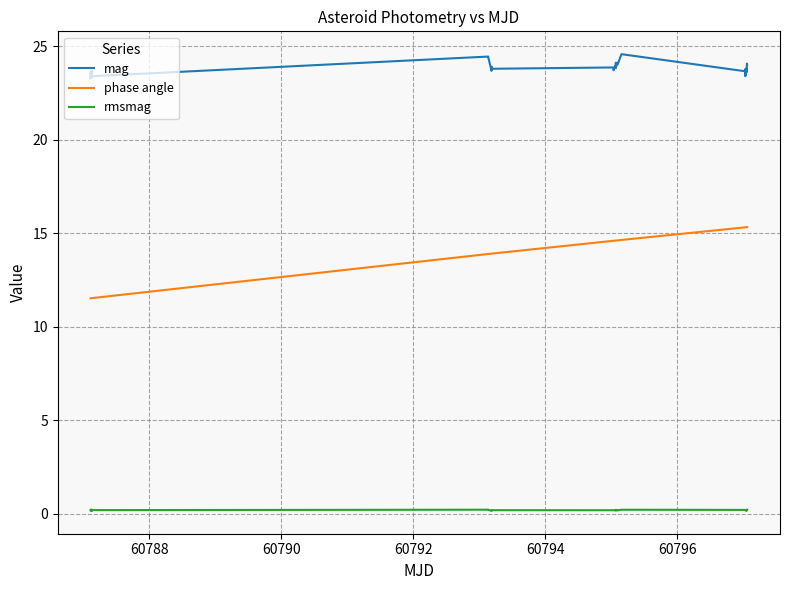

True or false: phase angle and mag cross at least once.

False